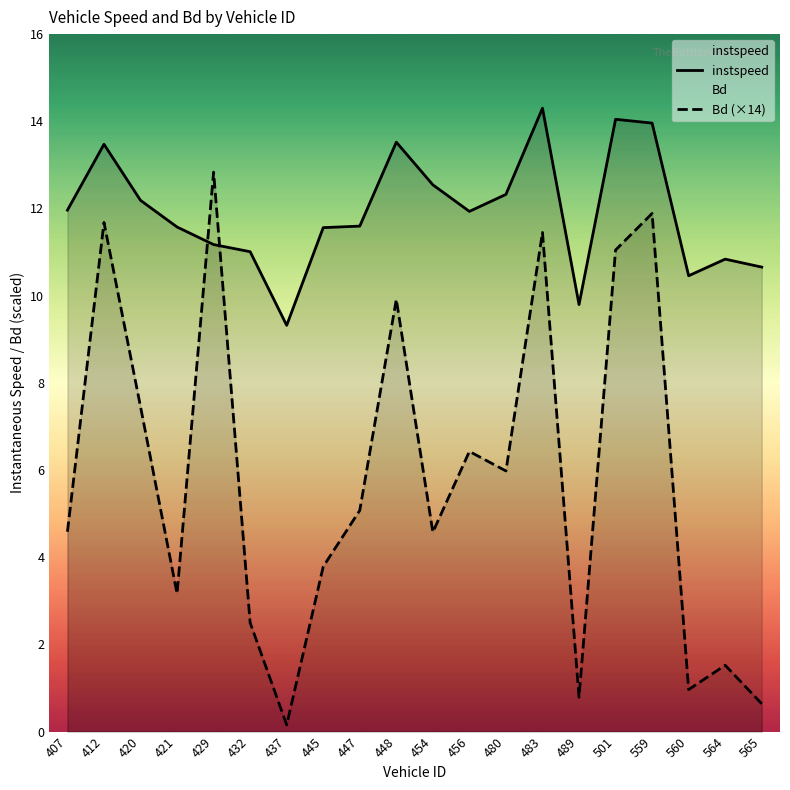

How many times do Bd (×14) and instspeed cross each other?

2